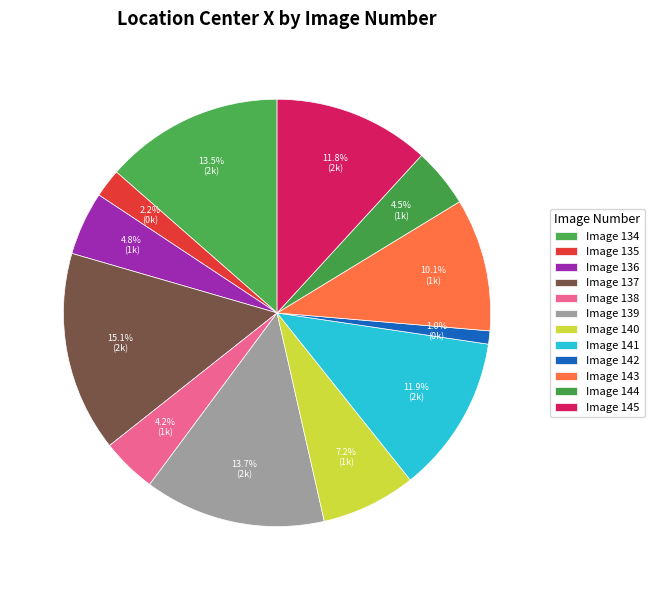

Which category has the biggest portion of the pie?

137